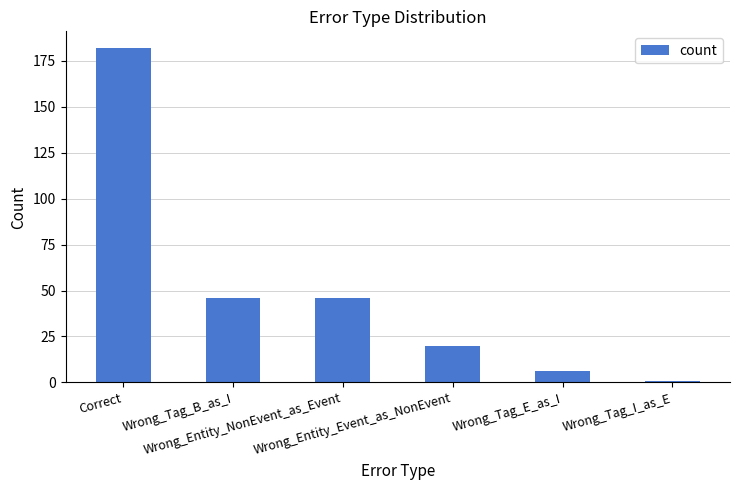

Reading left to right, transcribe all the data shown in this chart.

182	46	46	20	6	1